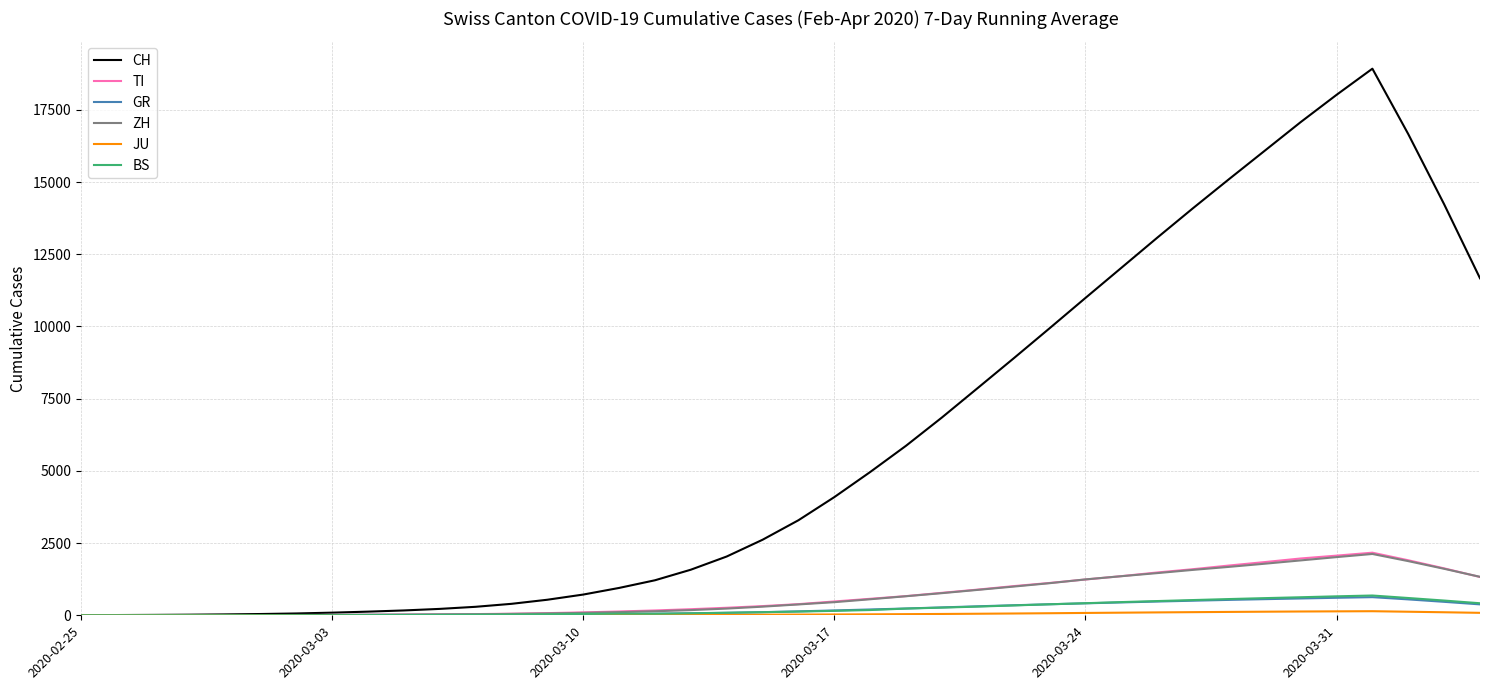

What is the average value of the TI series?

691.6